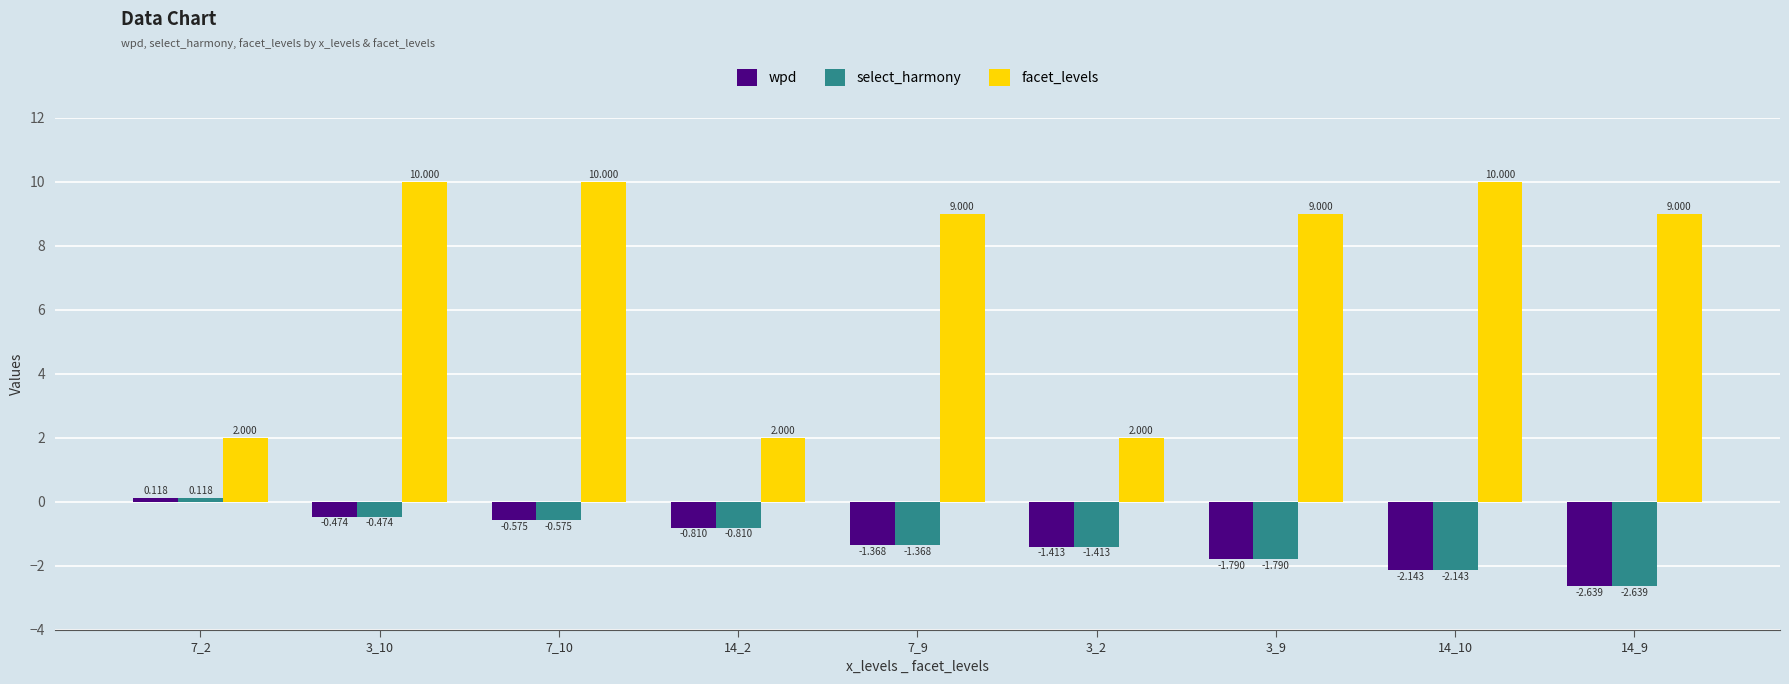

Which series has the largest range (max minus min)?

facet_levels